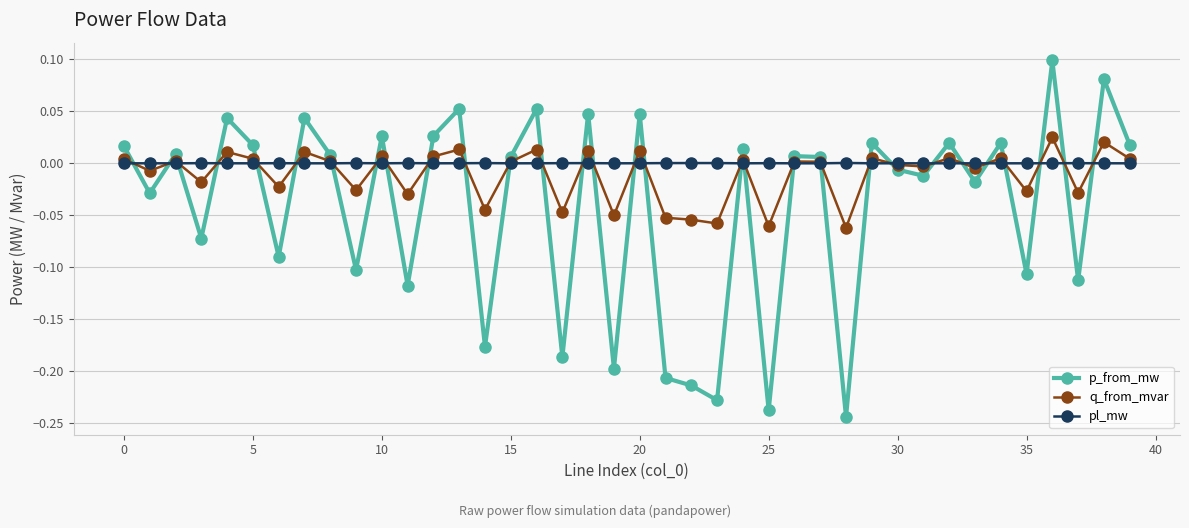

List the series in order of their overall mean, highest first.

pl_mw, q_from_mvar, p_from_mw